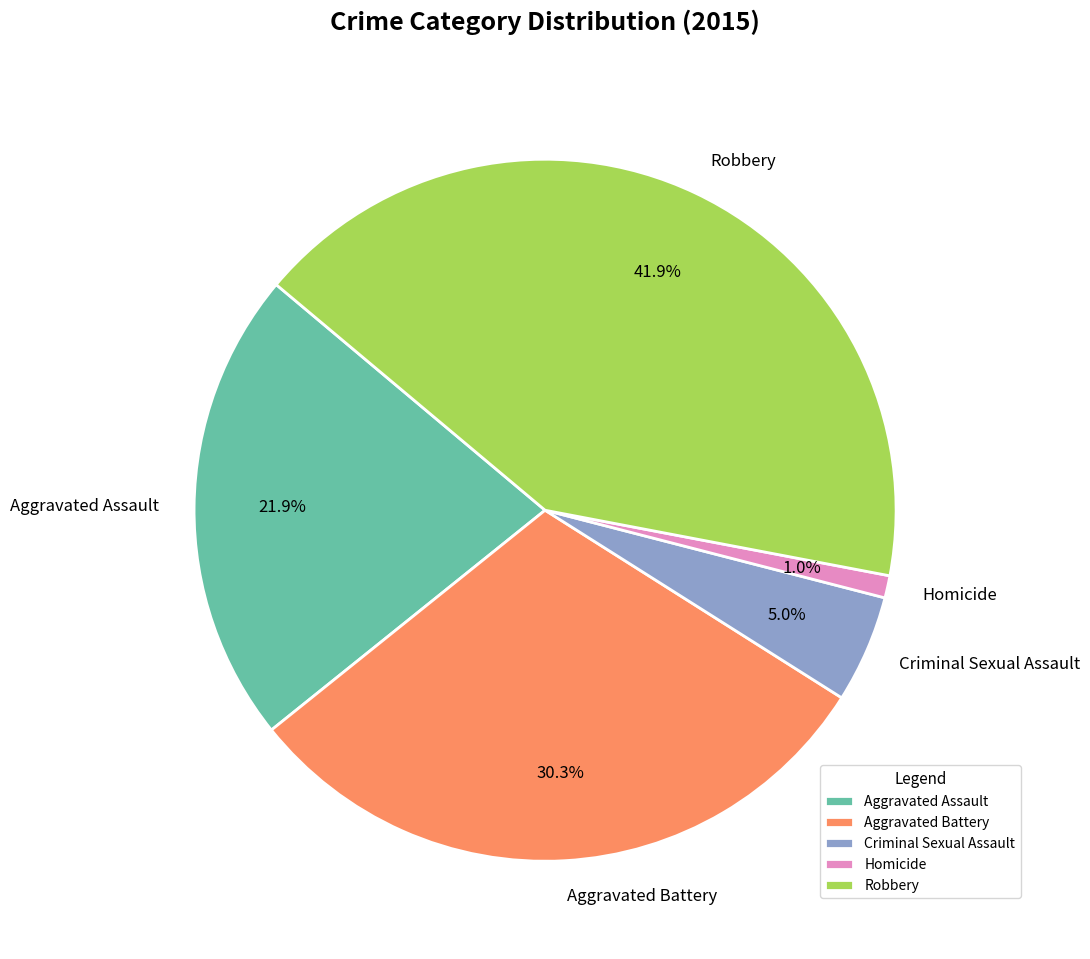

To the nearest percent, what is the difference between the largest and smallest slice percentages?

41%